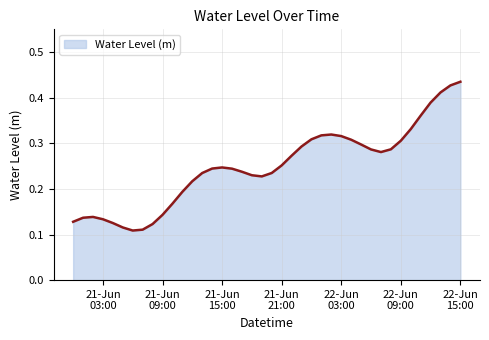

Which label corresponds to the largest value in the chart?

22-Jun
15:00